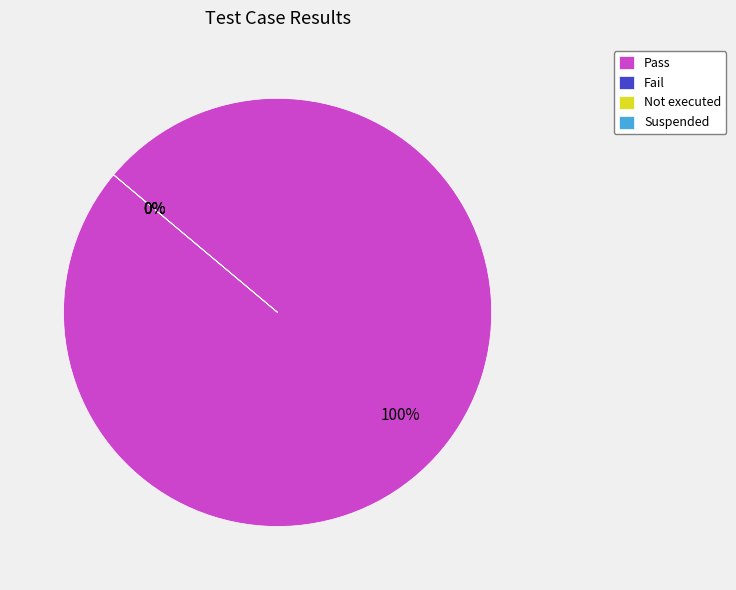

Is the sum of Suspended and Pass greater than half?

Yes